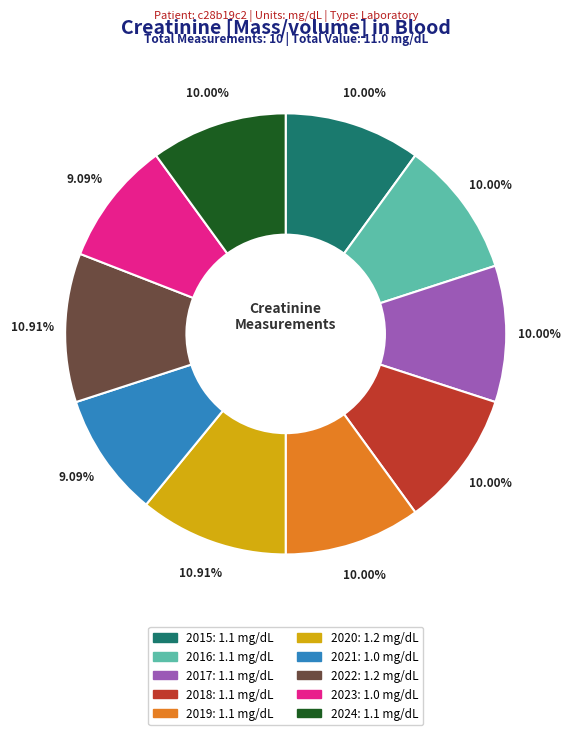

To the nearest percent, what is the difference between the largest and smallest slice percentages?

2%